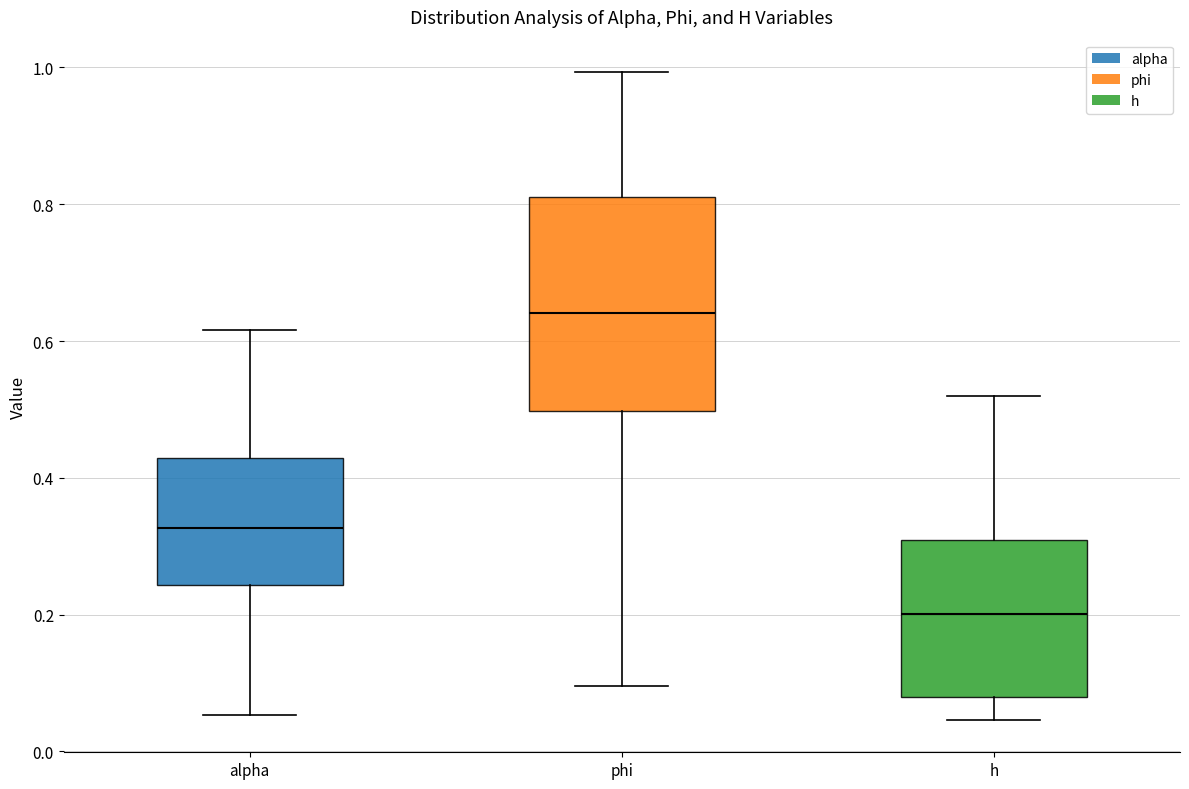

Reading left to right, transcribe this box plot: for each box, give where its median line is, the range the box spans, and where its two whiskers end, as read against the y-axis. The values are not printed on the chart, so give them approximately, as read against the axis.

alpha: median 0.32, box 0.24 to 0.42, whiskers 0.06 to 0.62
phi: median 0.64, box 0.50 to 0.82, whiskers 0.10 to 1.00
h: median 0.20, box 0.08 to 0.30, whiskers 0.04 to 0.52